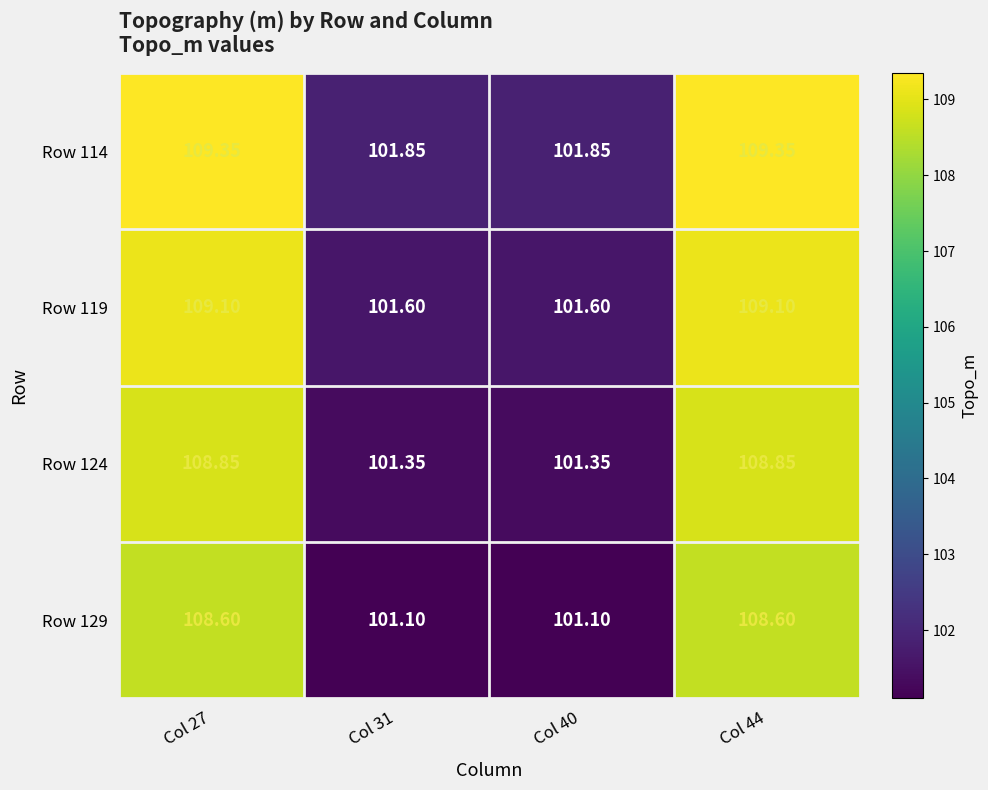

Is the value of Row 119 at Col 44 greater than the value of Row 124 at Col 40?

Yes